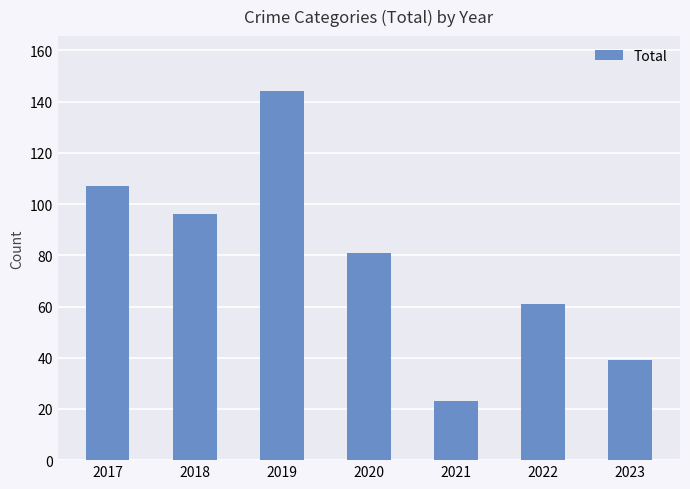

What is the ratio of the value at 2021 to the value at 2023?

0.6